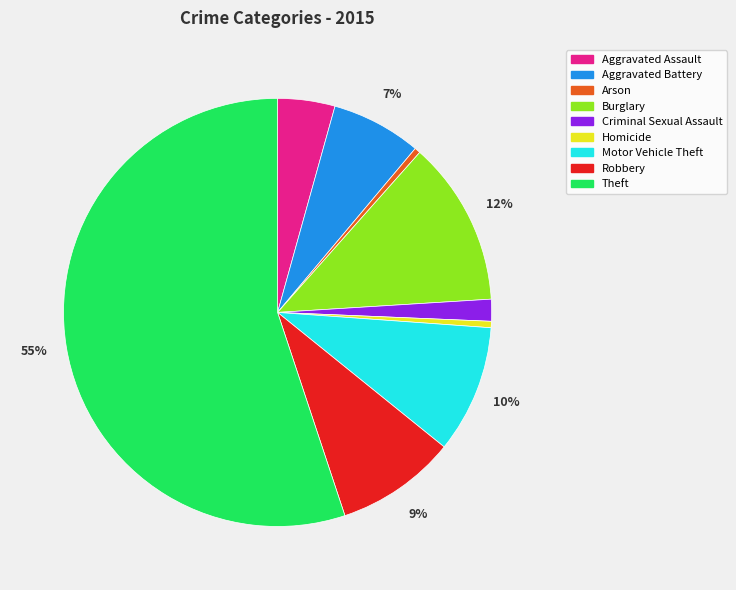

Does Theft account for over 50% of the chart?

Yes